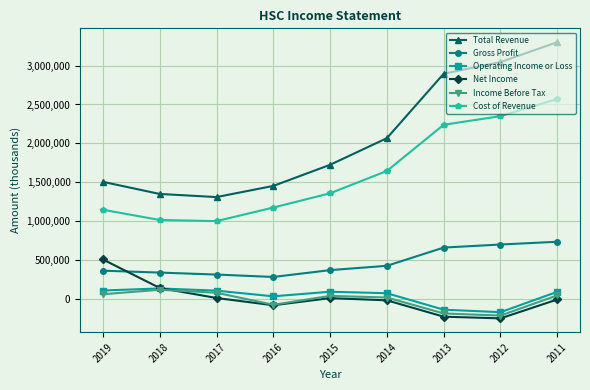

At how many categories does at least one series exceed 336067?

9